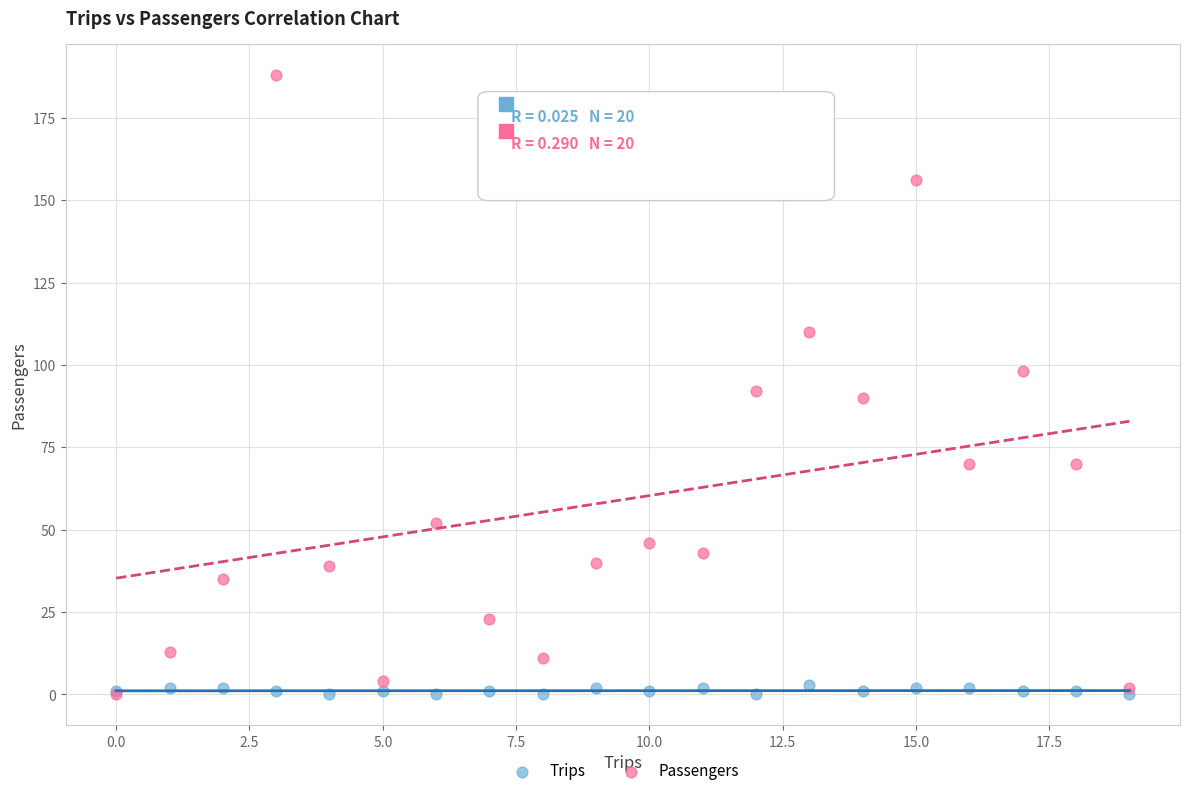

Which series has the largest Y range (max minus min)?

Passengers